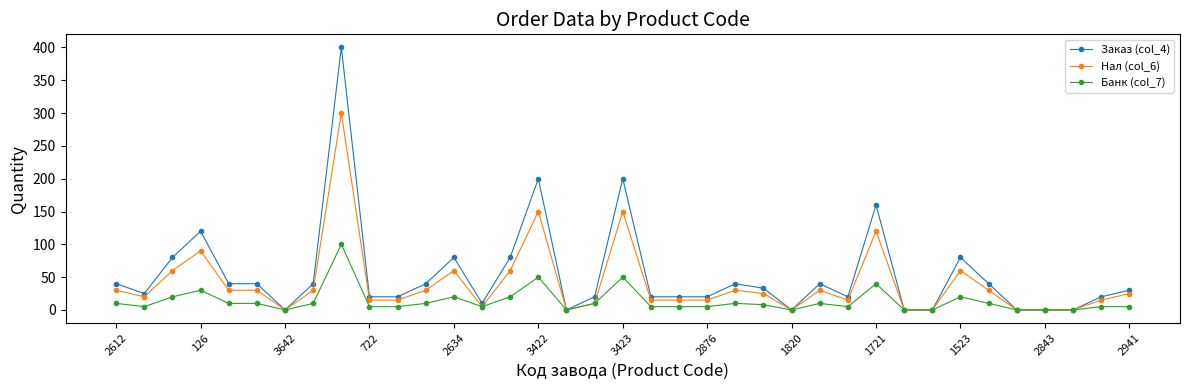

Which series has the largest range (max minus min)?

Заказ (col_4)